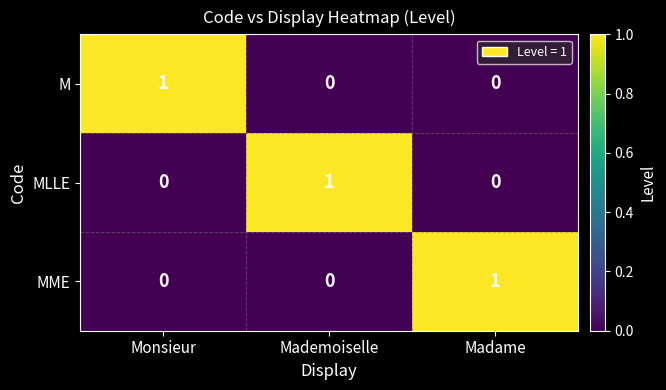

At how many categories does at least one series exceed 0?

3